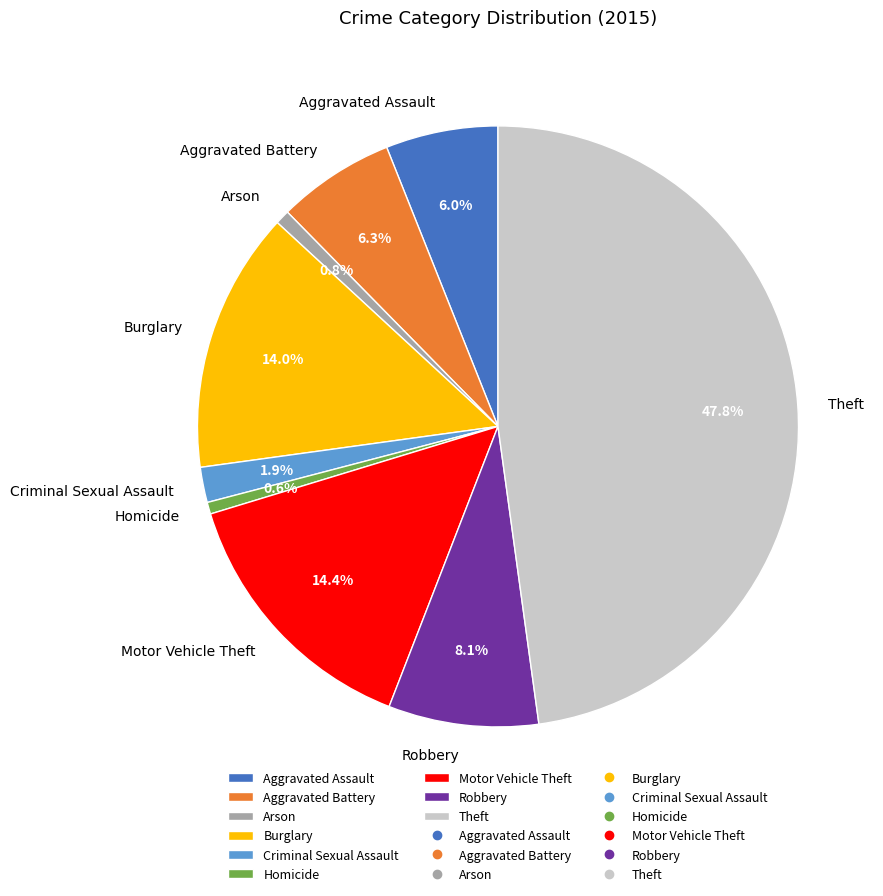

What portion of the pie excludes Theft?

52.2%